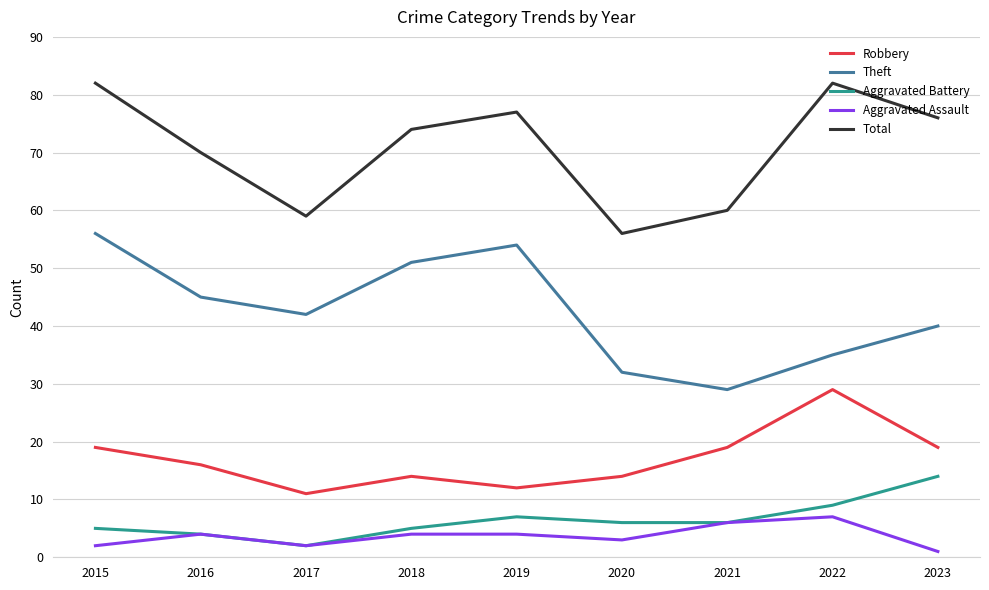

How many lines are shown in the chart?

5